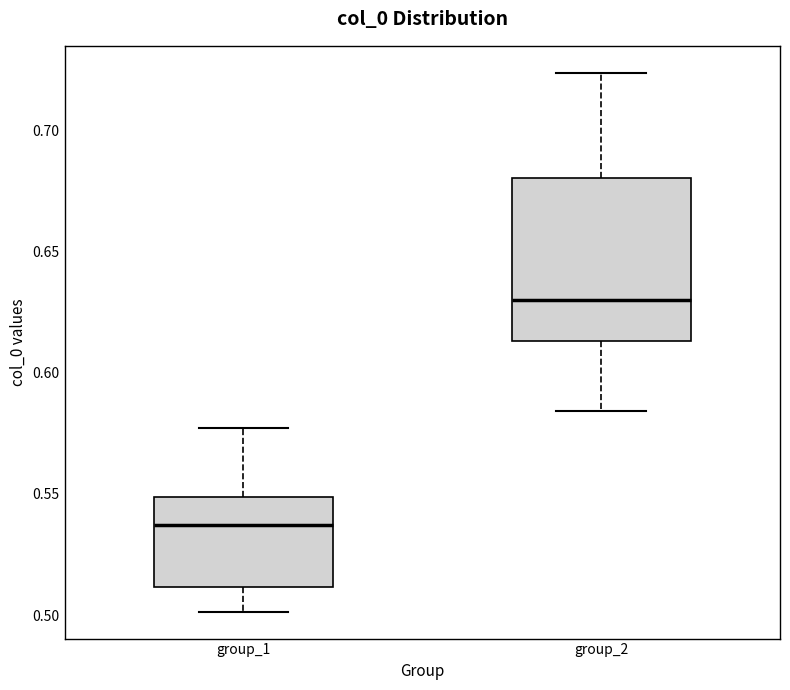

Reading left to right, read every box against the y-axis: the position of its median line, the range the box covers, and the ends of its whiskers. The values are not printed on the chart, so give them approximately, as read against the axis.

group_1: median 0.535, box 0.510 to 0.550, whiskers 0.500 to 0.575
group_2: median 0.630, box 0.615 to 0.680, whiskers 0.585 to 0.725